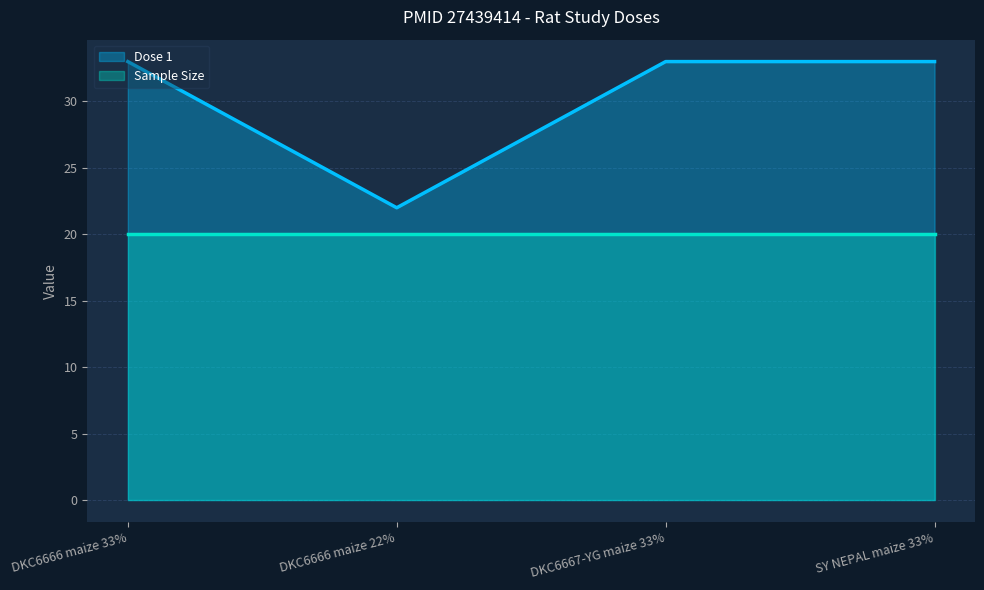

What value does the data have at DKC6666 maize 33%, to the nearest 5?

35